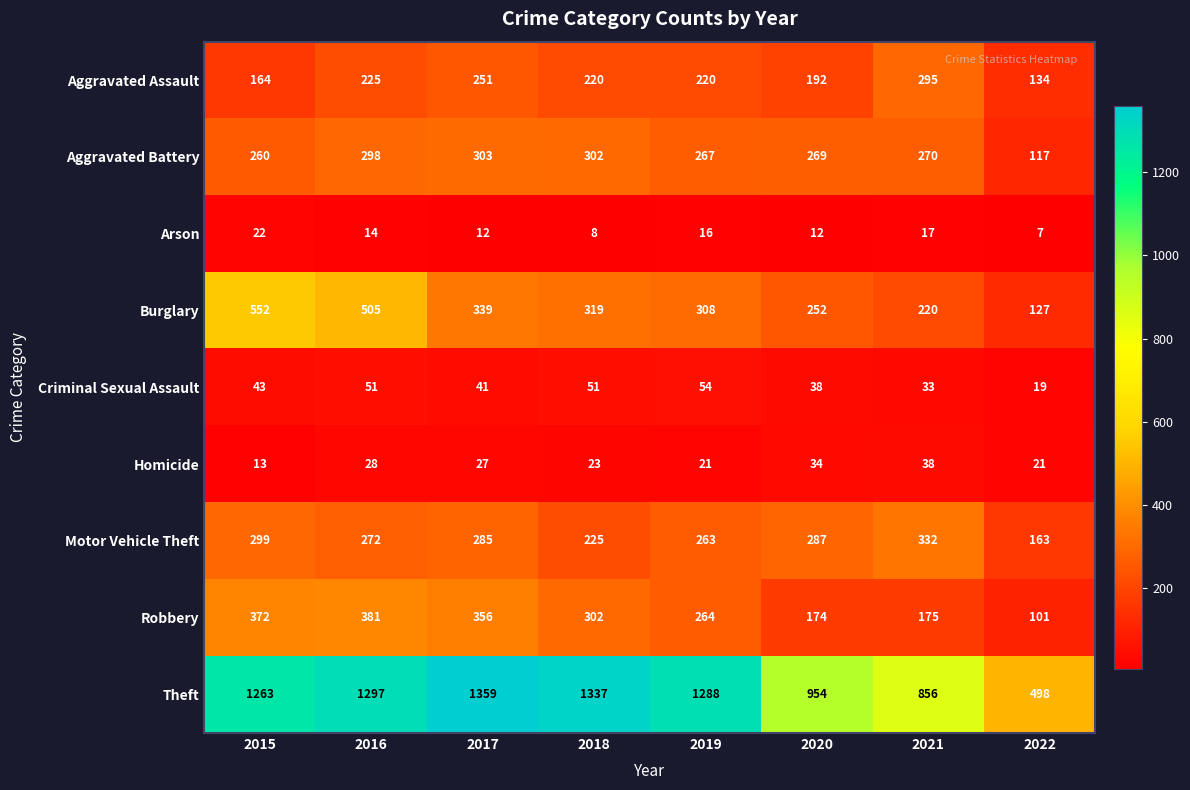

What is the total value across all series at 2018?

2787